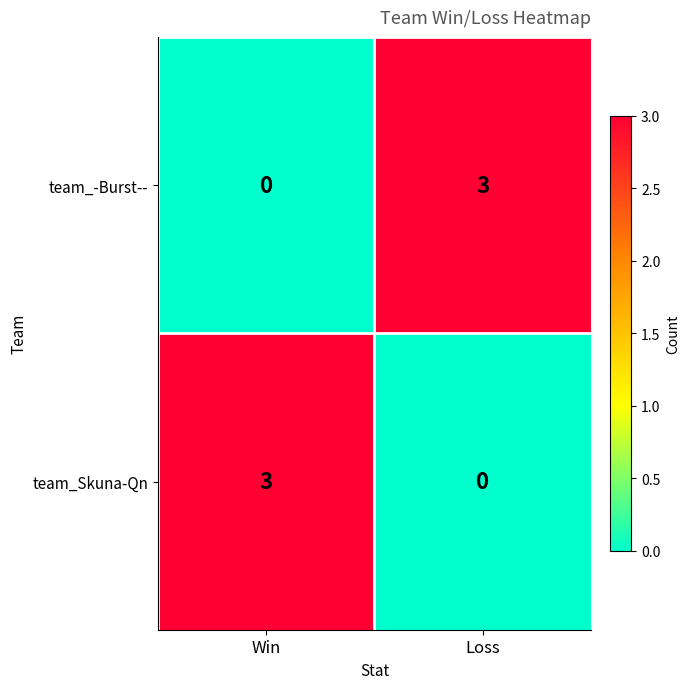

Rank the categories by team_Skuna-Qn value from lowest to highest.

Loss, Win